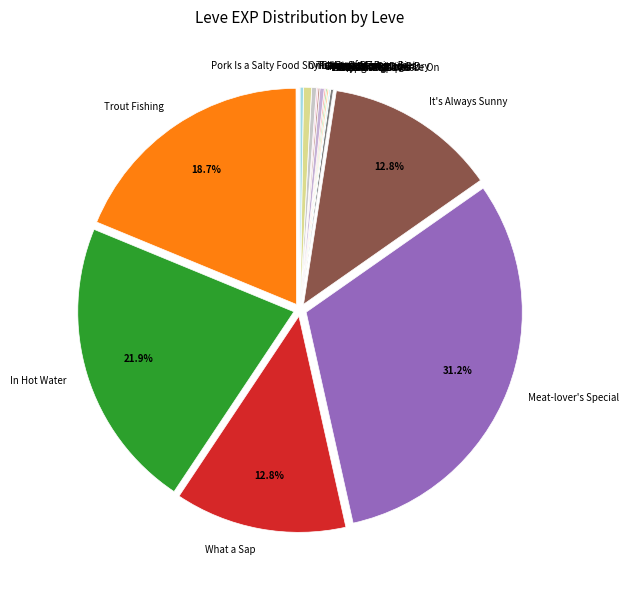

Which category has the biggest portion of the pie?

Meat-lover's Special